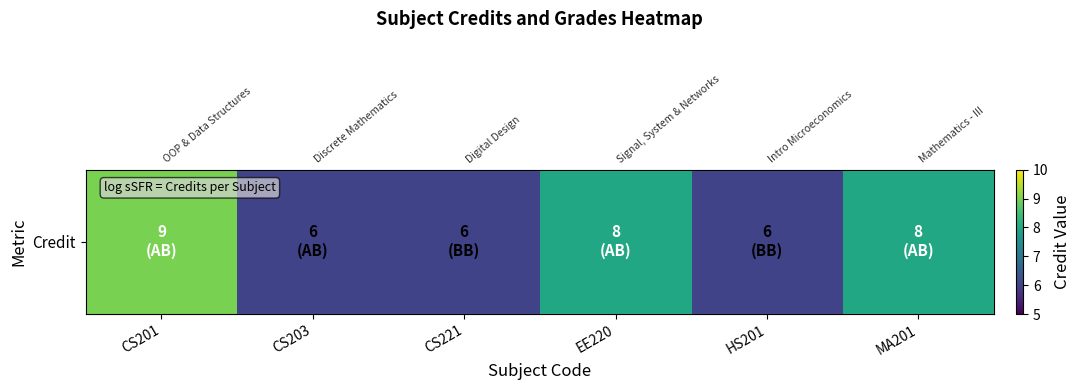

What is the difference between the maximum and minimum values?

3